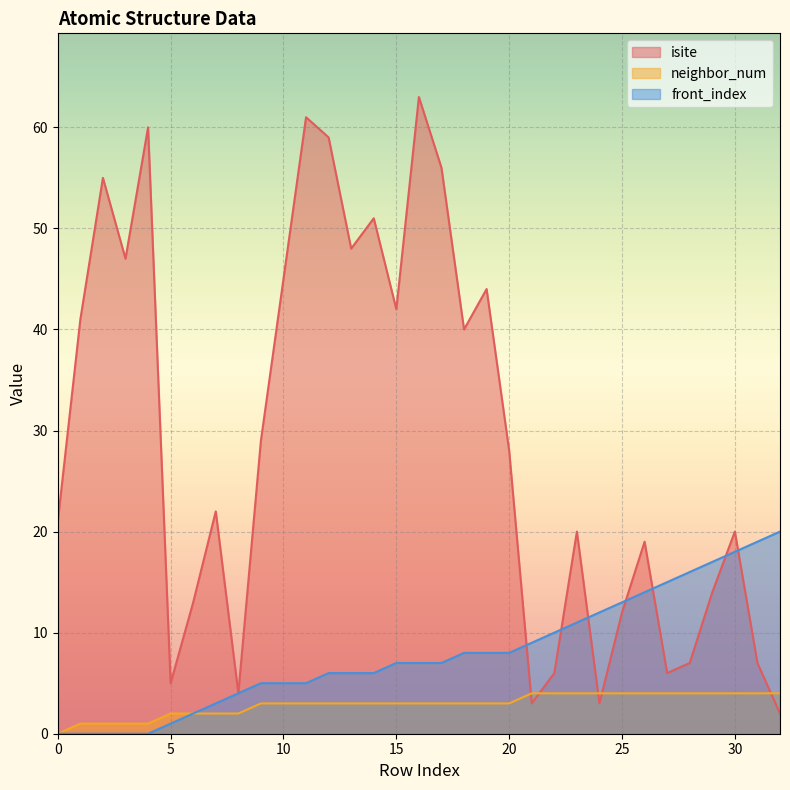

Rank the categories by front_index value from highest to lowest.

32, 31, 30, 29, 28, 27, 26, 25, 24, 23, 22, 21, 18, 19, 20, 15, 16, 17, 12, 13, 14, 9, 10, 11, 8, 7, 6, 5, 0, 1, 2, 3, 4